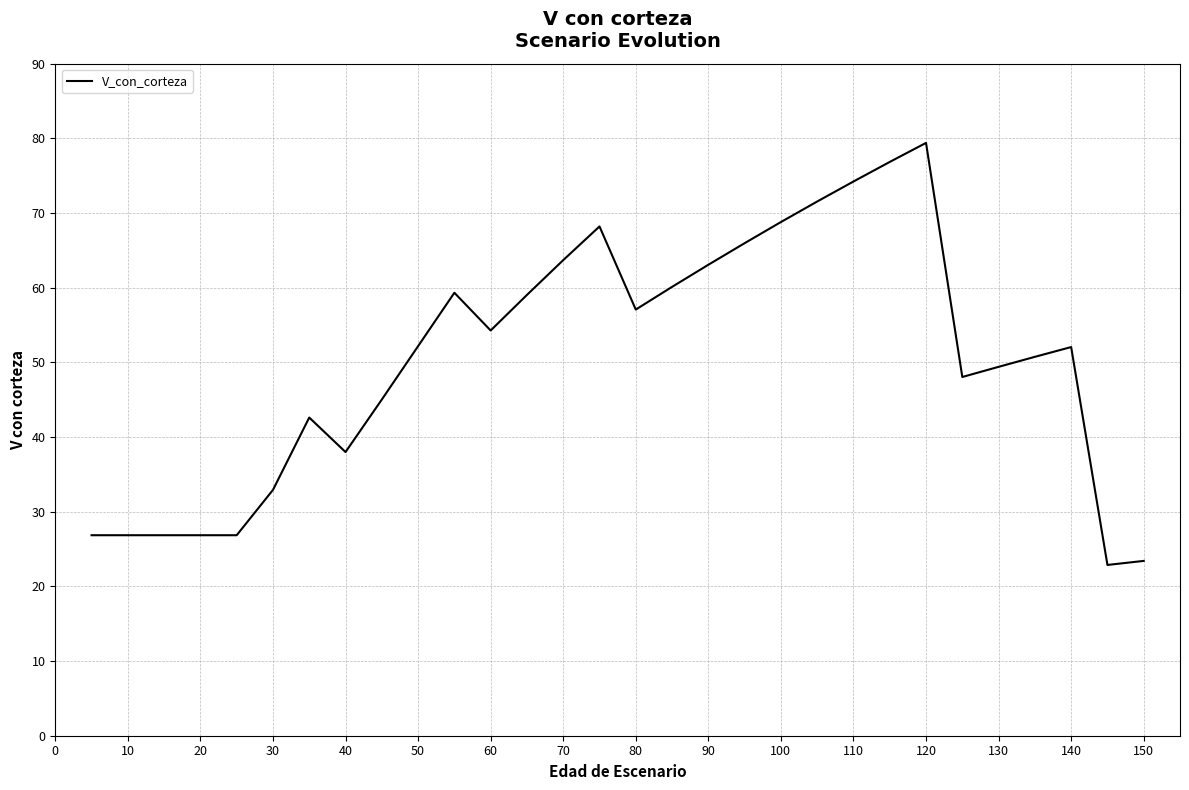

Is this an area chart (filled region under the line)?

No